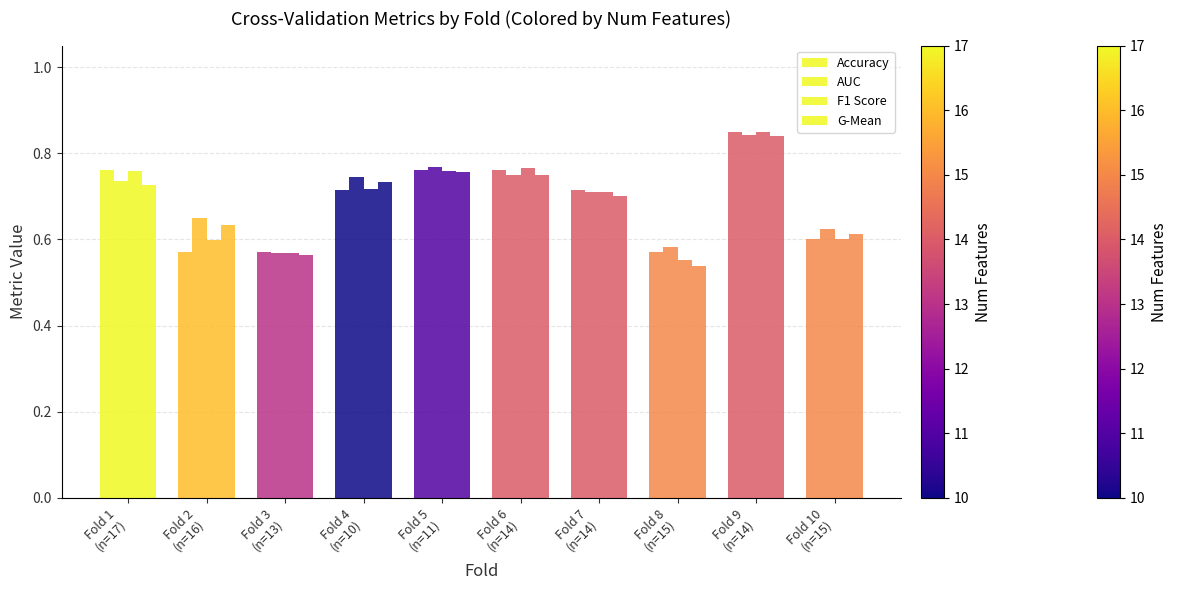

How many groups of bars are there?

10